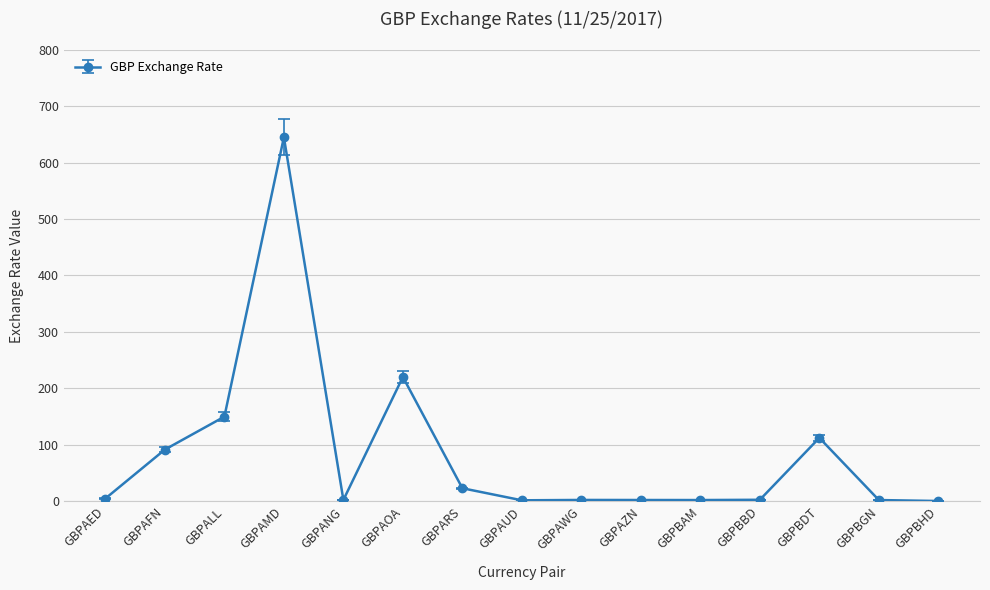

Which label corresponds to the largest value in the chart?

GBPAMD